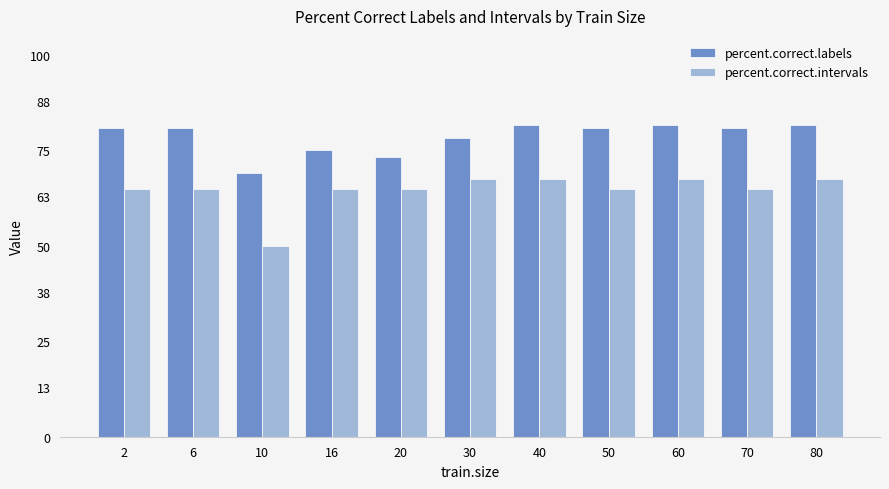

What is the total value across all series at 80?

149.2